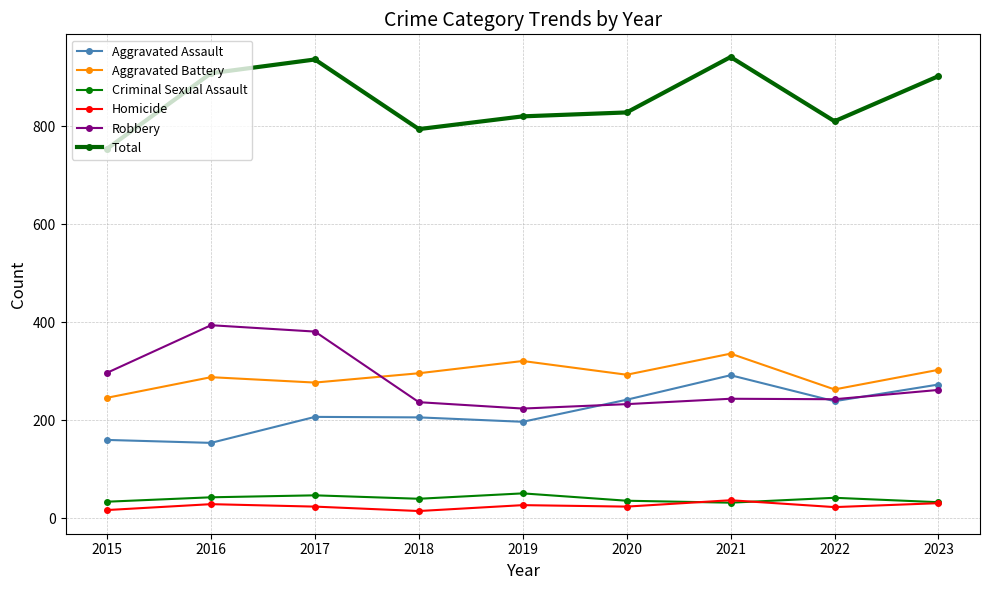

True or false: Homicide has more than 0 points higher than both neighbors.

True